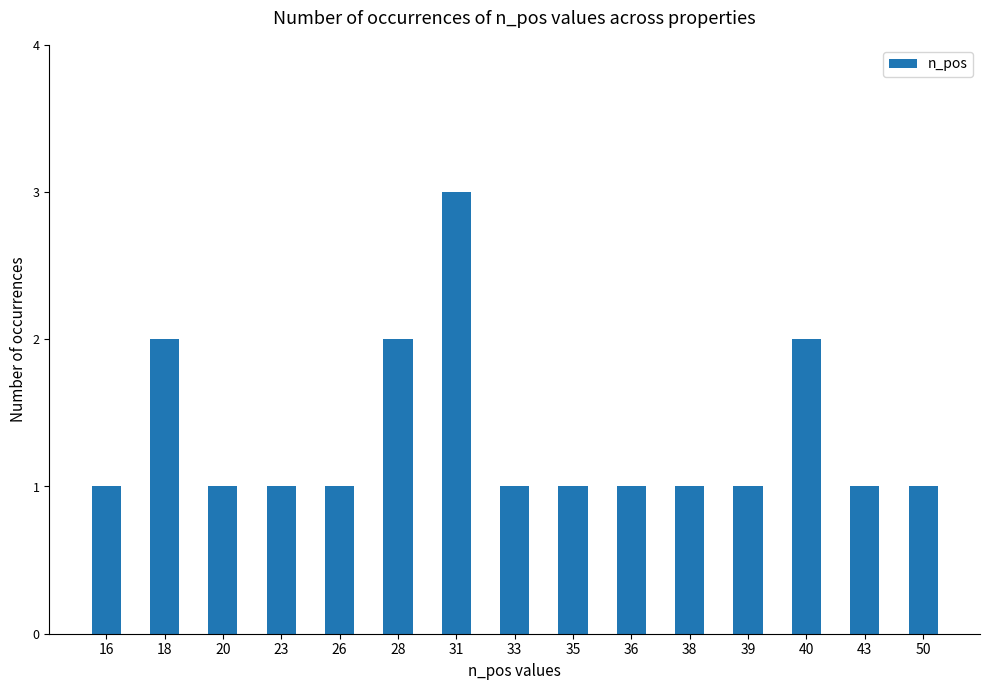

How many categories are shown in the chart?

15